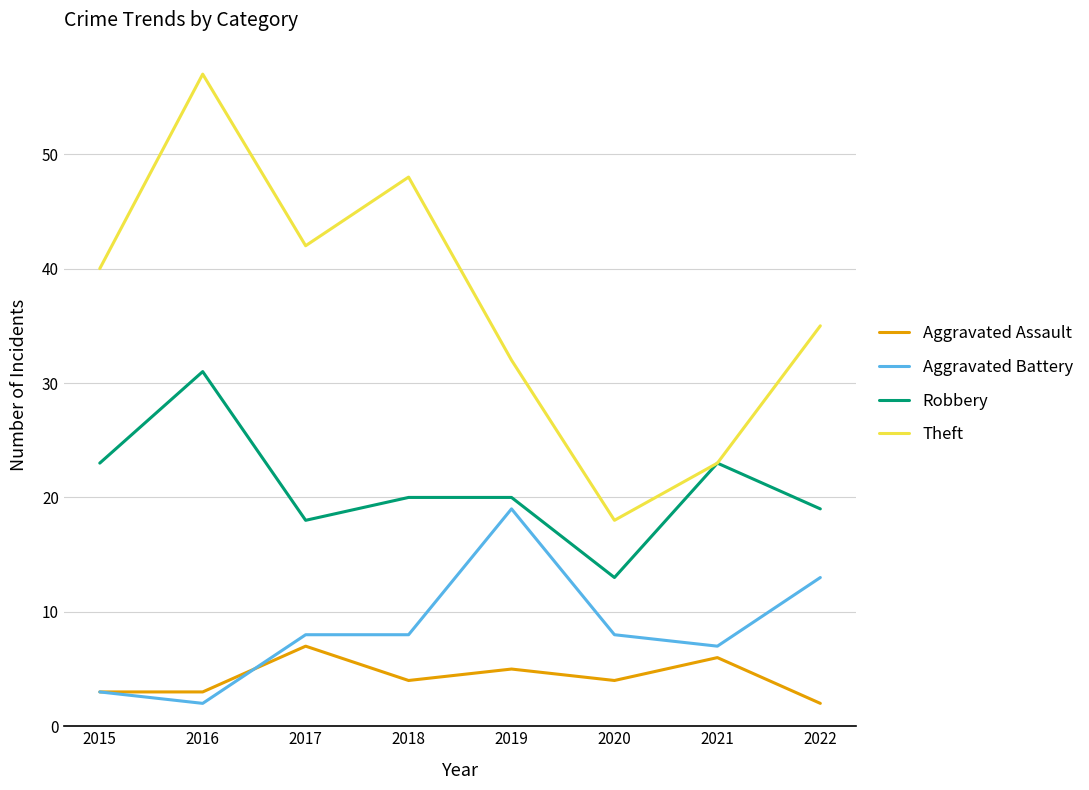

What is the approximate value of Theft at 2020?

18